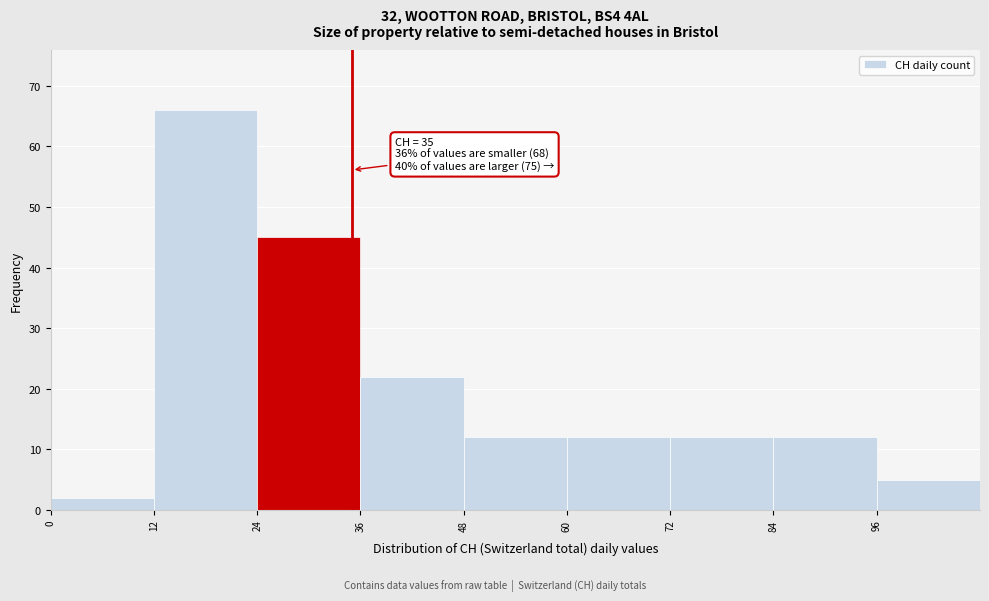

Which range on the x-axis has the tallest bar?

12 to 24